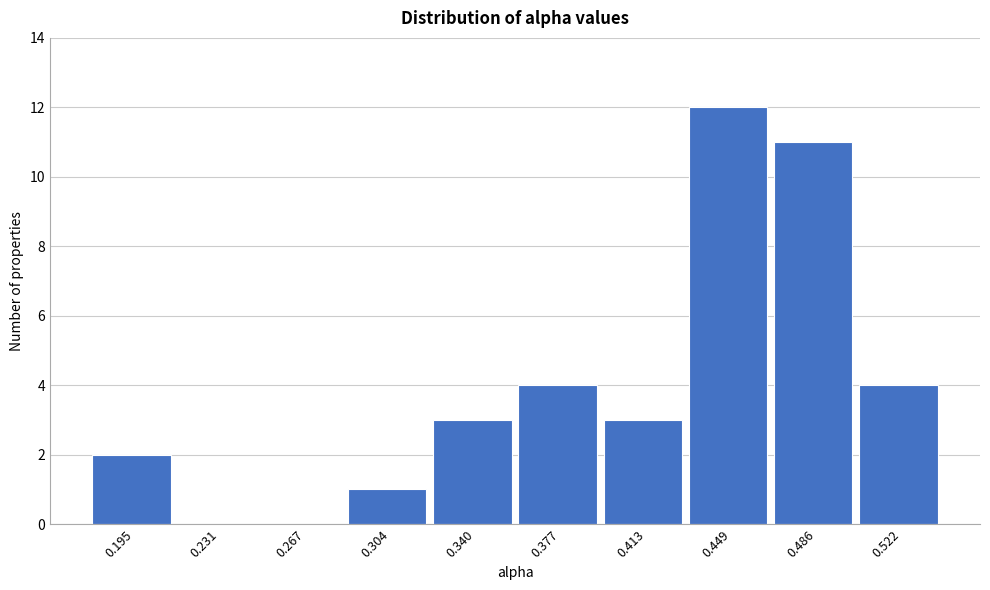

Reading right to left, extract all data points from this chart.

0.522=4	0.486=11	0.449=12	0.413=3	0.377=4	0.340=3	0.304=1	0.267=0	0.231=0	0.195=2